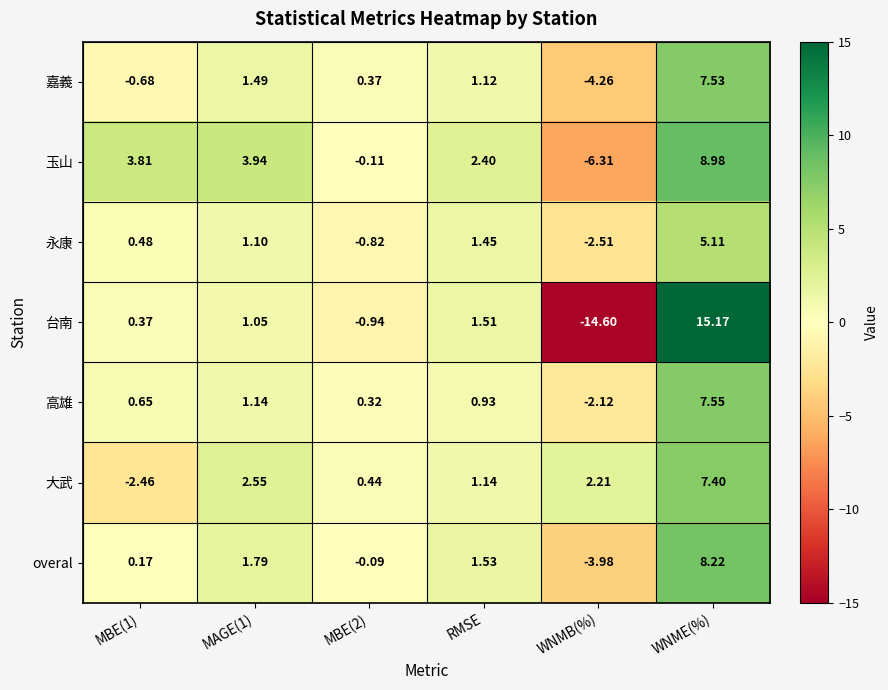

Is the value of 永康 at RMSE greater than the value of 台南 at WNMB(%)?

Yes